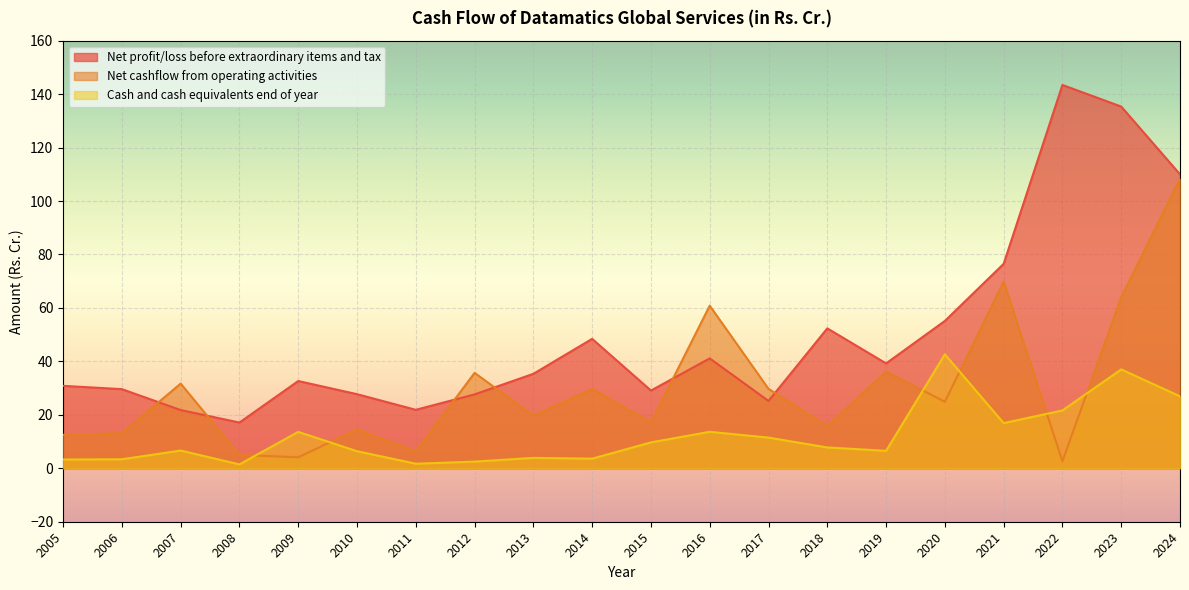

Which series has the widest spread of values?

Net profit/loss before extraordinary items and tax